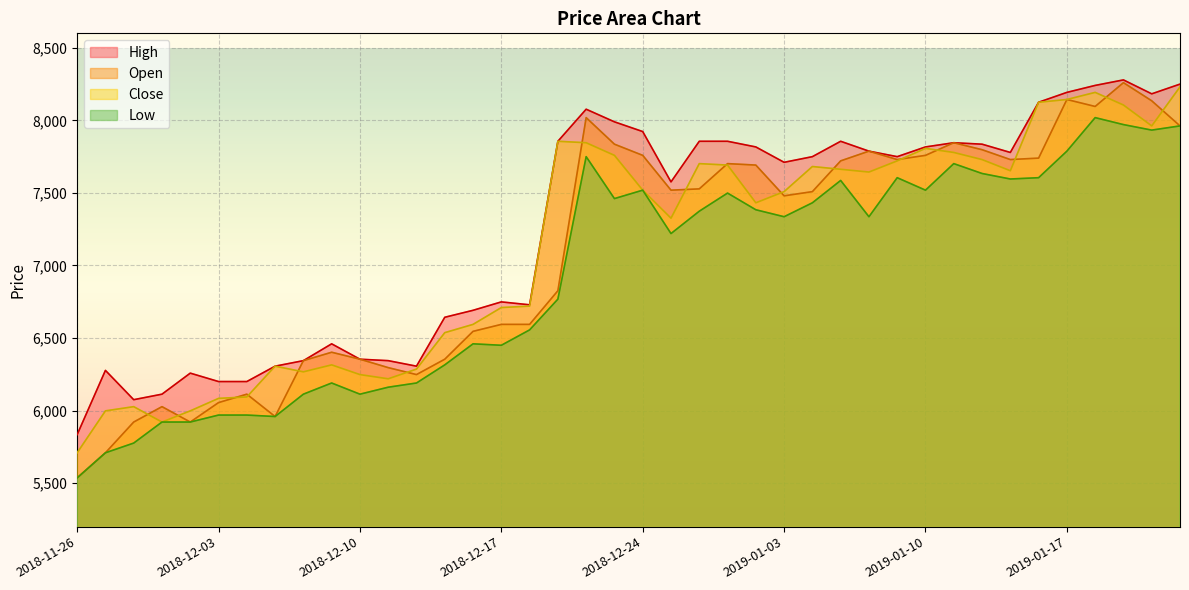

The Close series shows 7519 at 2018-12-24. True or false?

True